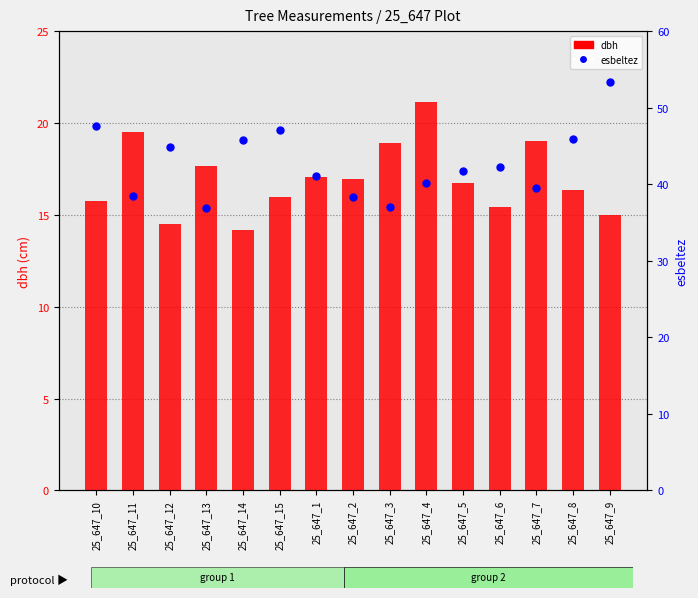

Which series contains the lowest Y value?

dbh